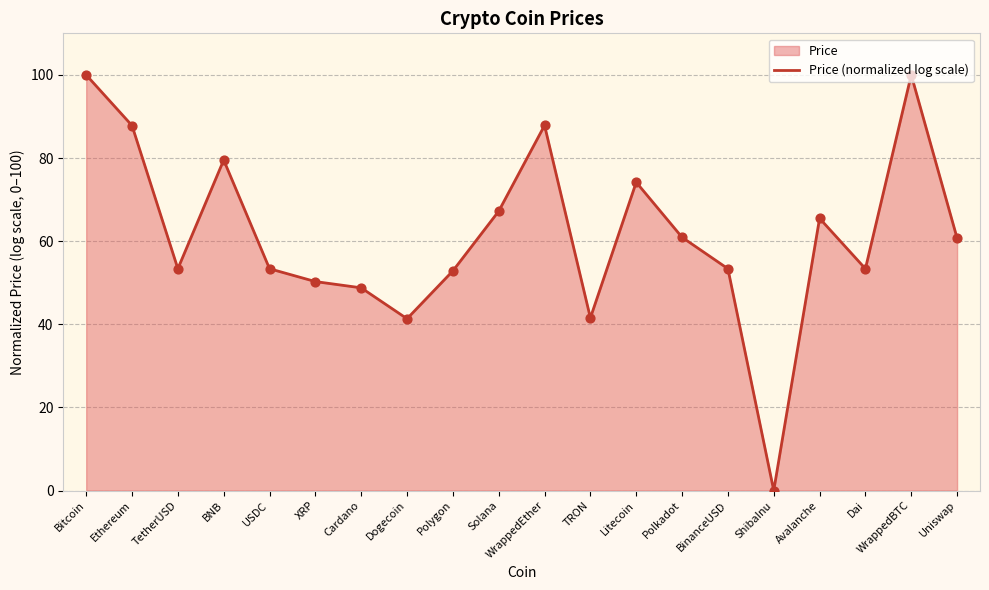

Approximately how many times larger is the value at Uniswap compared to USDC?

1.1